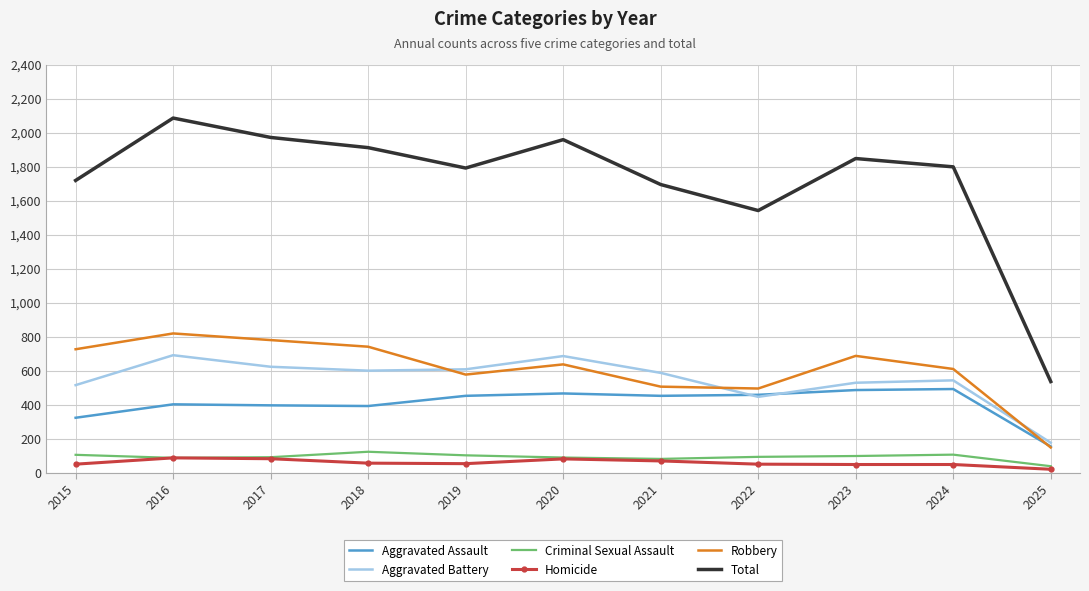

What is the difference between the second highest and second lowest values in the Aggravated Assault series?

163